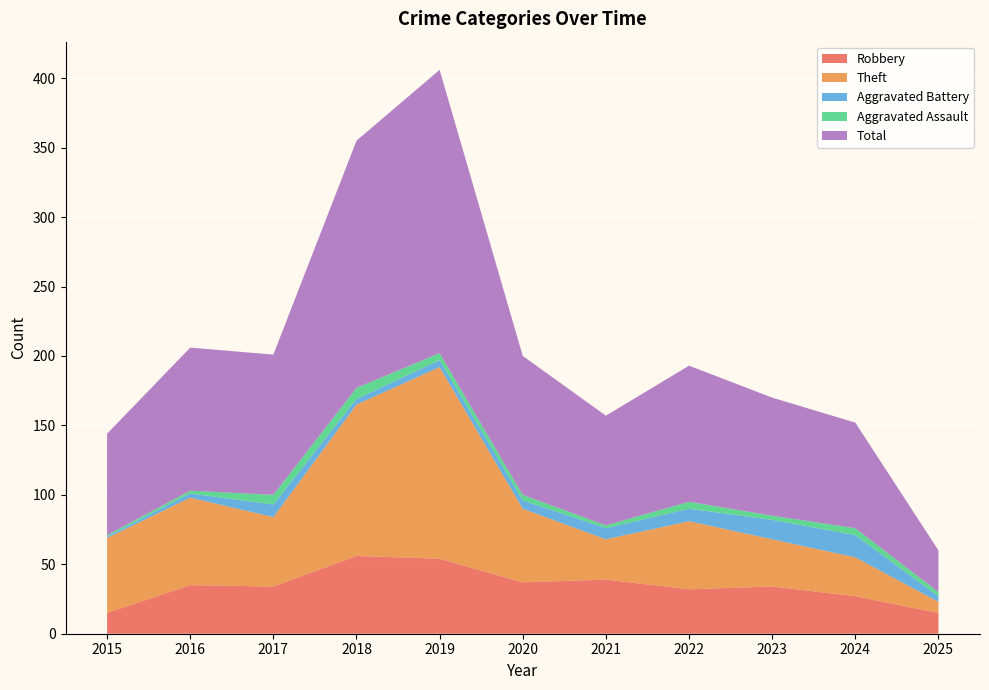

Reading right to left, list all the values displayed in this chart.

Robbery: 2025=15	2024=27	2023=34	2022=32	2021=39	2020=37	2019=54	2018=56	2017=34	2016=35	2015=15
Theft: 2025=8	2024=28	2023=34	2022=49	2021=29	2020=53	2019=138	2018=109	2017=50	2016=63	2015=54
Aggravated Battery: 2025=4	2024=16	2023=14	2022=9	2021=8	2020=6	2019=5	2018=4	2017=9	2016=3	2015=1
Aggravated Assault: 2025=3	2024=5	2023=3	2022=5	2021=2	2020=4	2019=5	2018=8	2017=7	2016=2	2015=1
Total: 2025=30	2024=76	2023=85	2022=98	2021=79	2020=100	2019=204	2018=178	2017=101	2016=103	2015=73